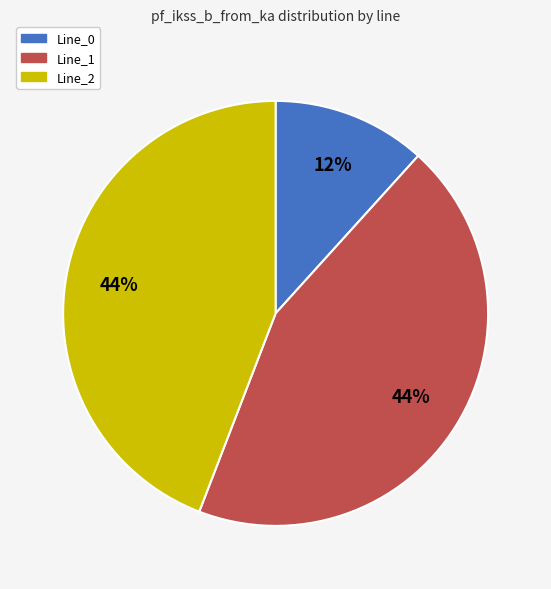

To the nearest percent, what percentage of the pie is Line_0?

12%